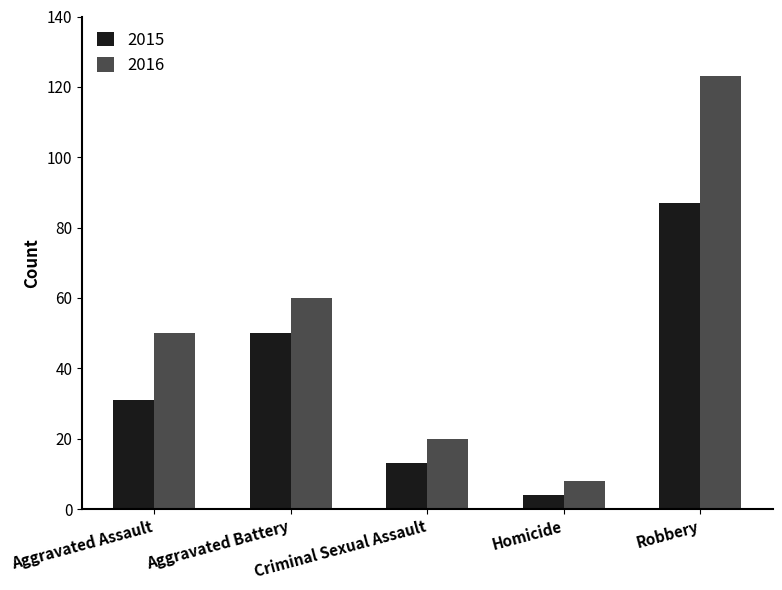

True or false: 2015 has a value of 50 at Aggravated Battery.

True